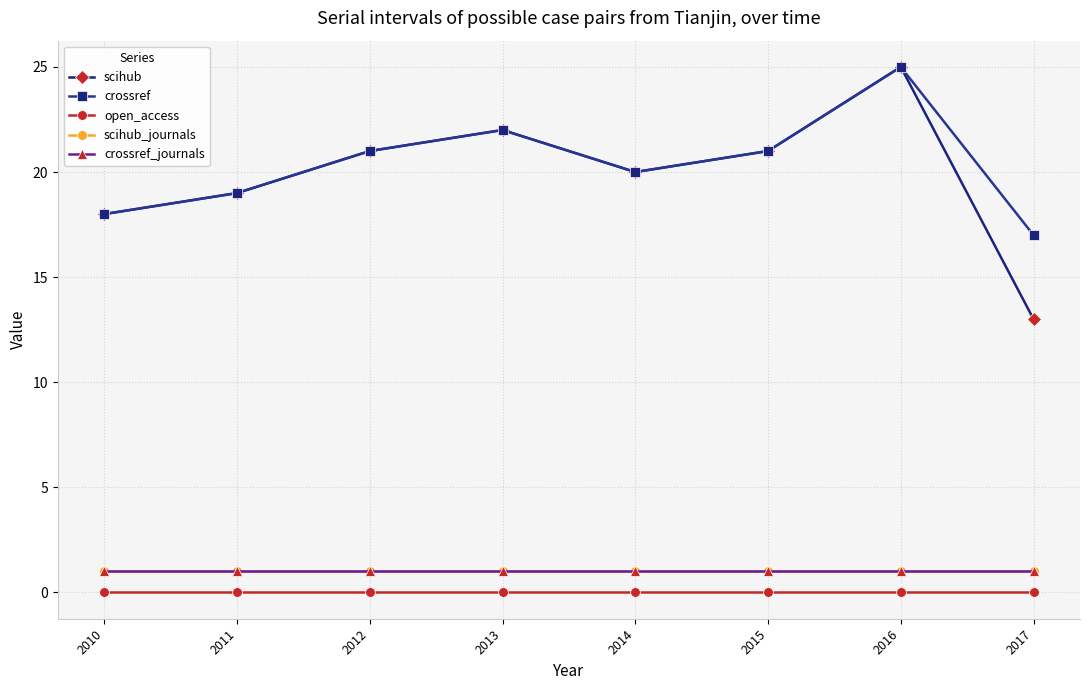

Which series has the largest total across all categories?

crossref